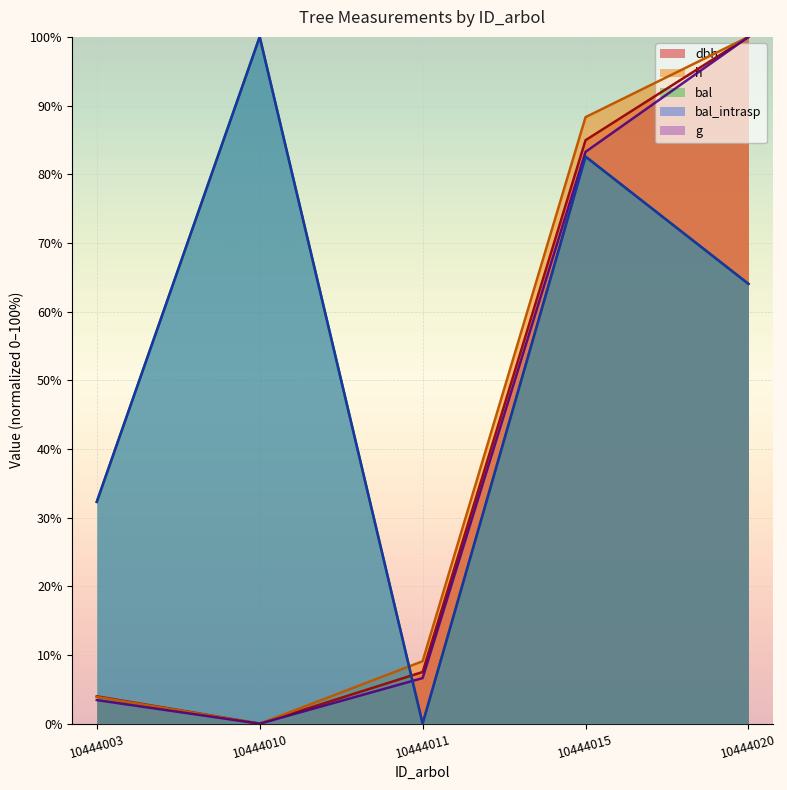

At which category does g reach its first local valley?

10444010